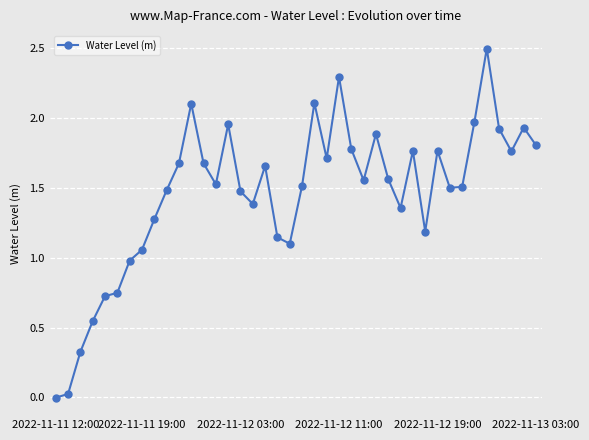

What is the difference between the maximum and minimum values?

2.5